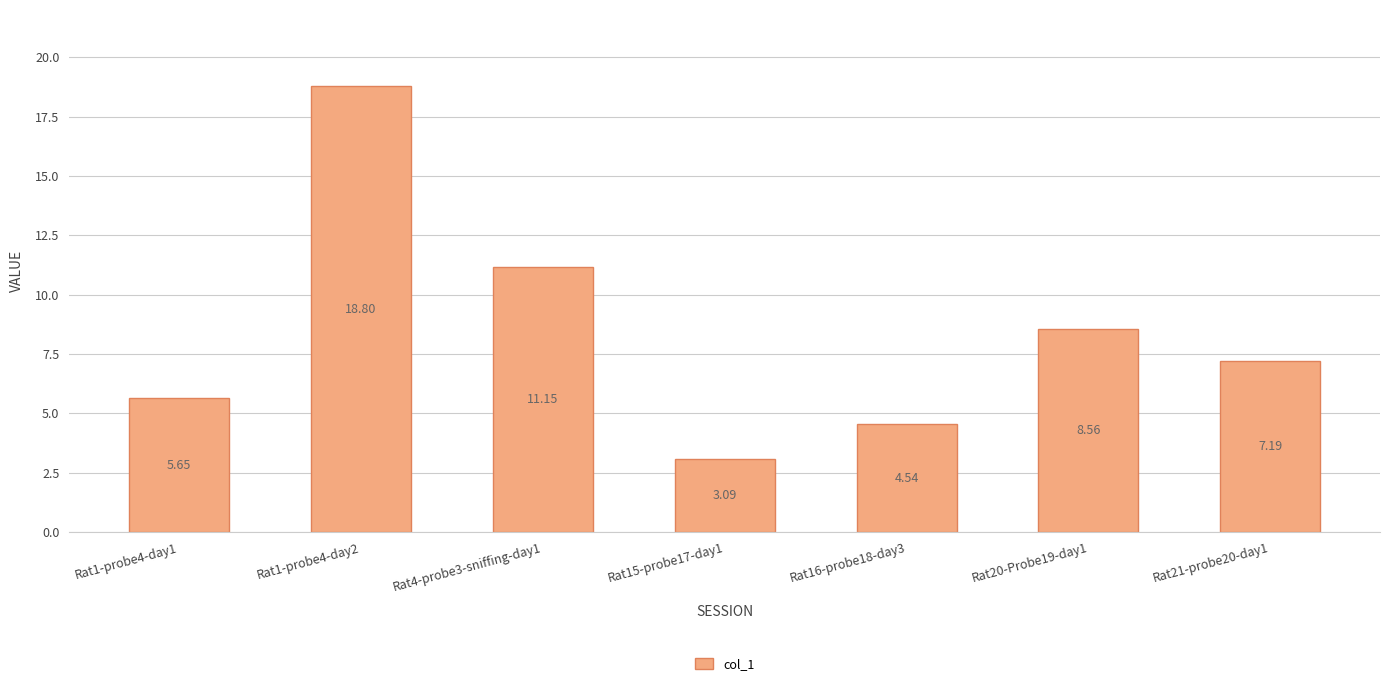

List the labels in order of value, largest first.

Rat1-probe4-day2, Rat4-probe3-sniffing-day1, Rat20-Probe19-day1, Rat21-probe20-day1, Rat1-probe4-day1, Rat16-probe18-day3, Rat15-probe17-day1